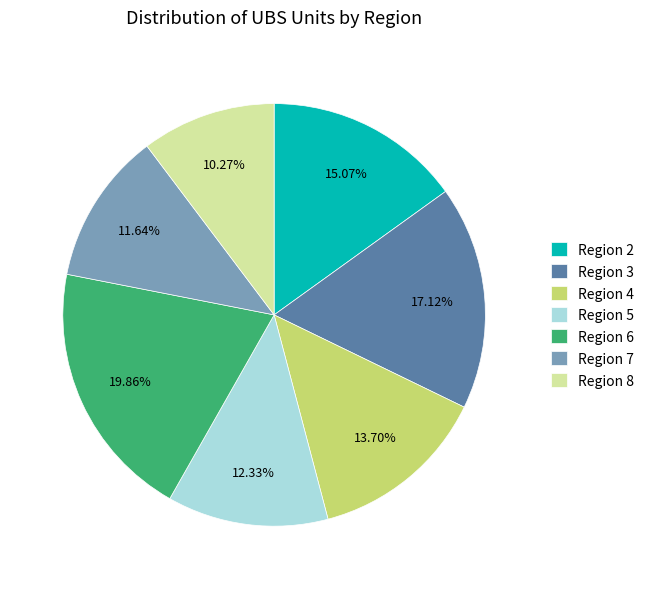

To the nearest percent, what is the difference between the largest and smallest slice percentages?

10%